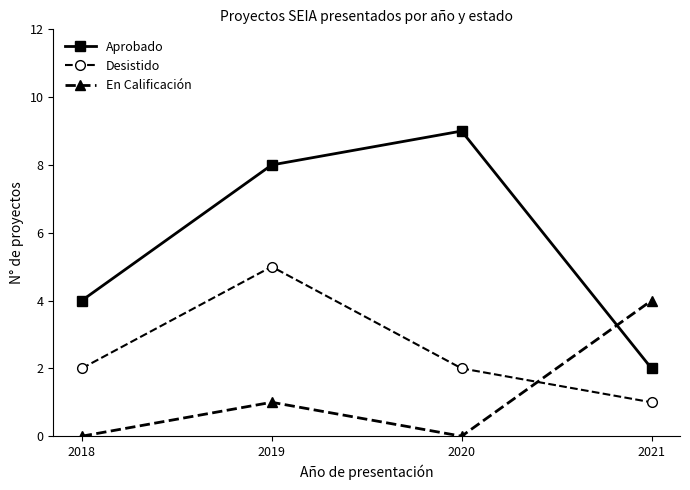

Does the chart have visible grid lines?

No